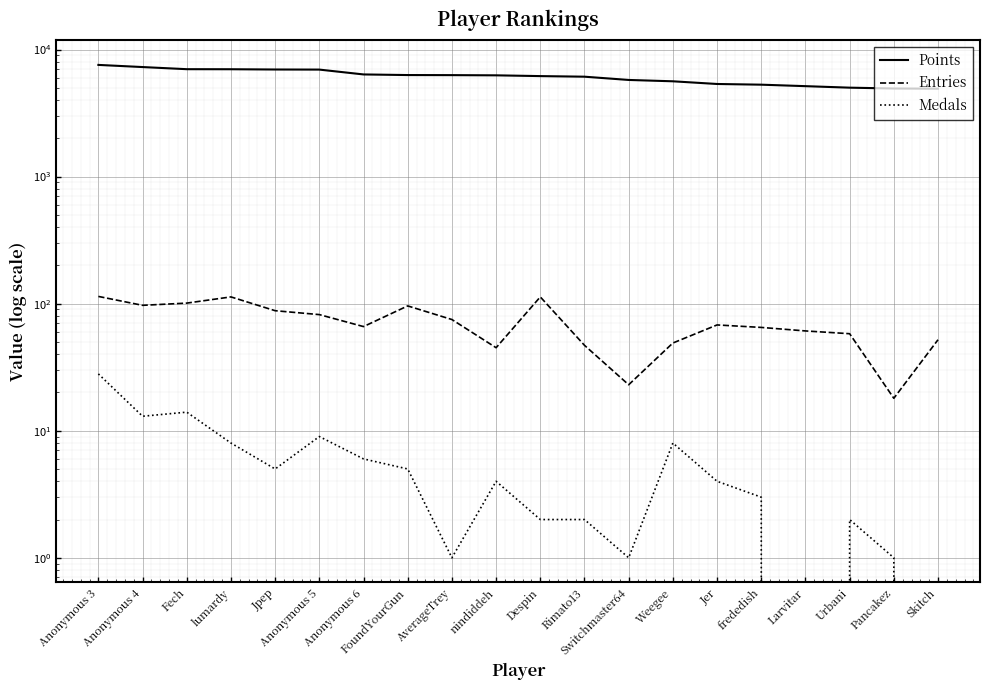

True or false: Entries and Points intersect in this chart.

False